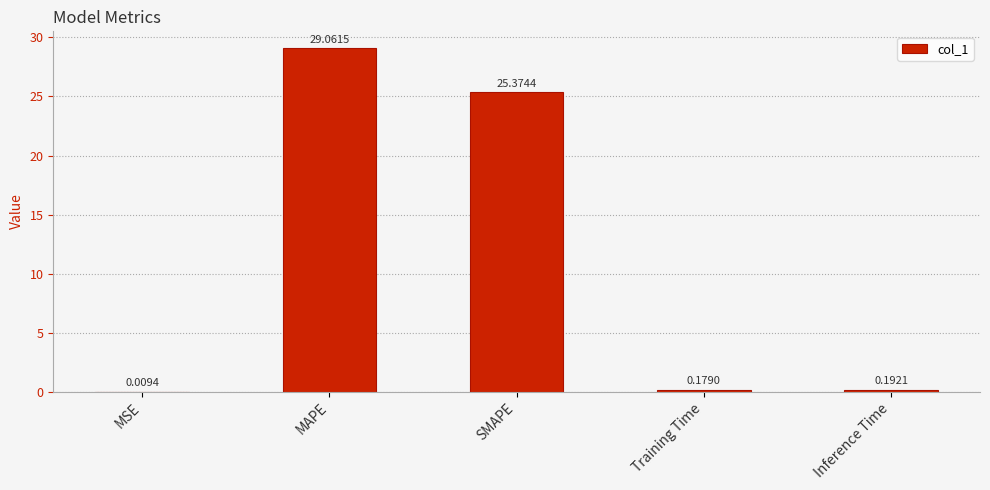

Which label corresponds to the largest value in the chart?

MAPE